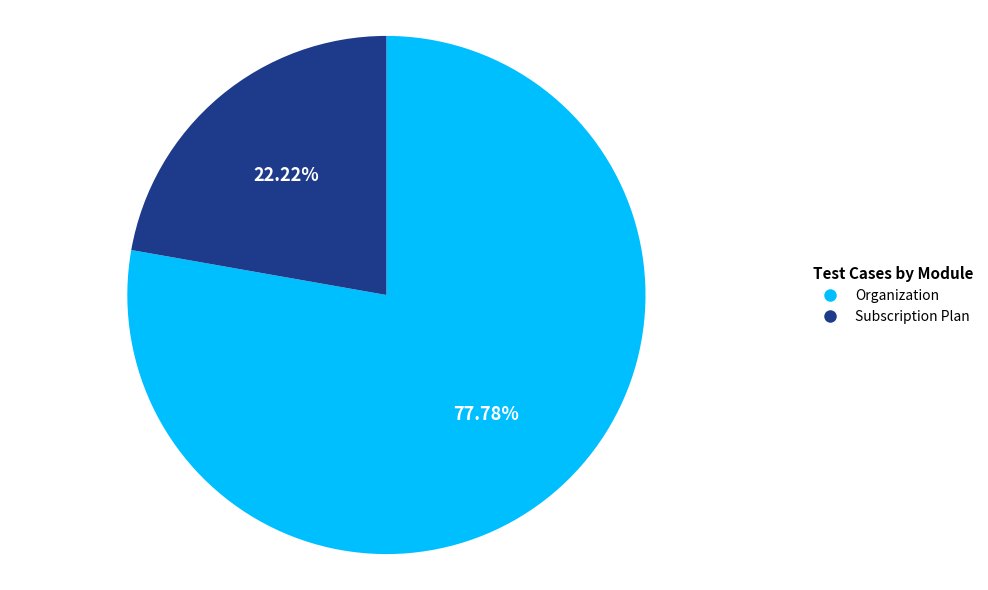

Is the sum of Organization and Subscription Plan greater than half?

Yes